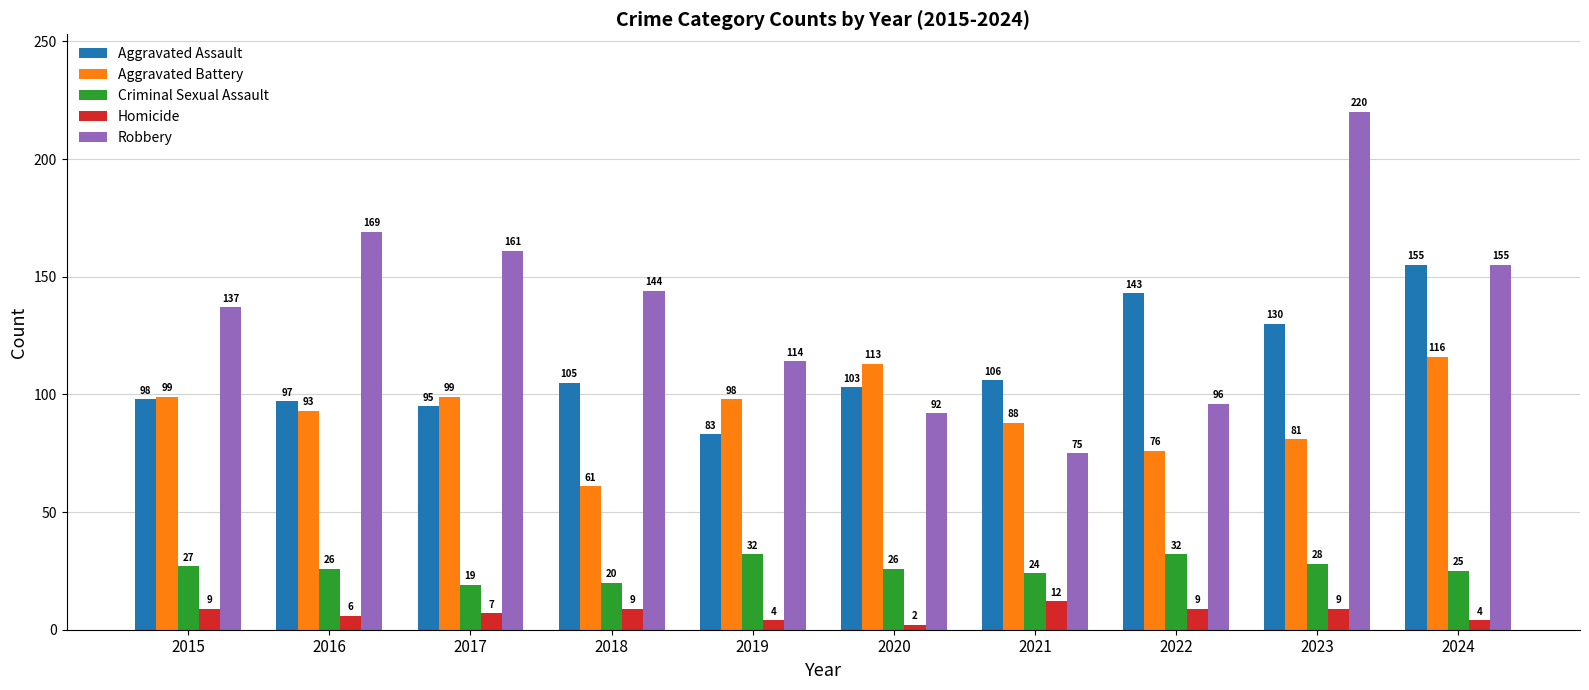

How many bars are there in each group?

5